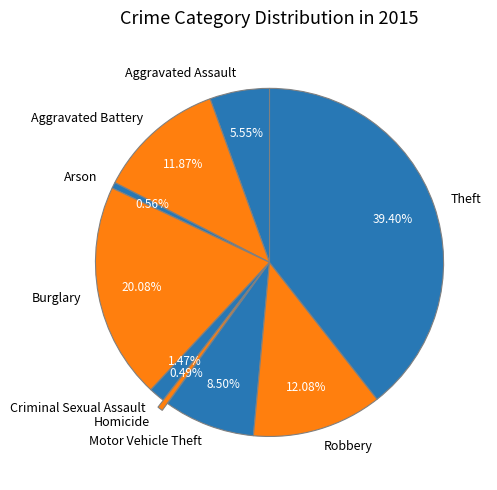

Is it true that Burglary is 34% of the pie?

False